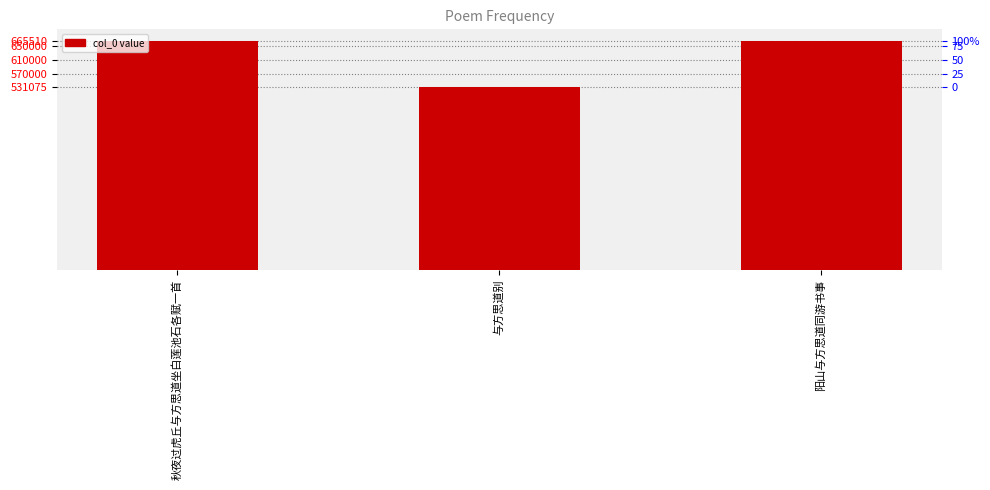

Rank the categories by value from lowest to highest.

与方思道别, 阳山与方思道同游书事, 秋夜过虎丘与方思道坐白莲池石各赋一首